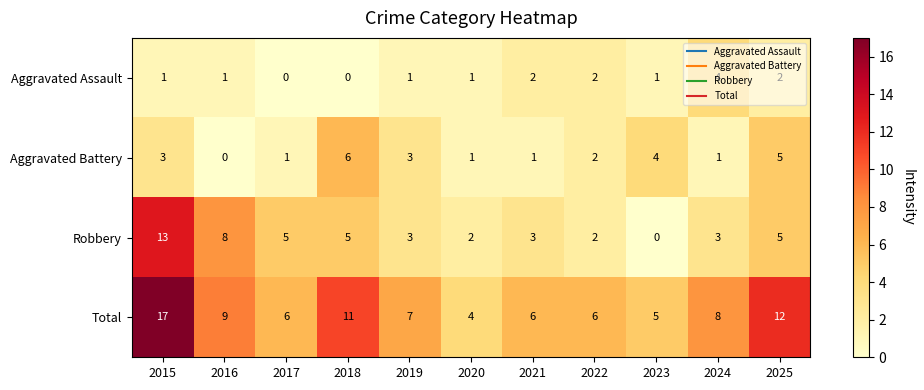

Rank the series by their average value, from highest to lowest.

Total, Robbery, Aggravated Battery, Aggravated Assault